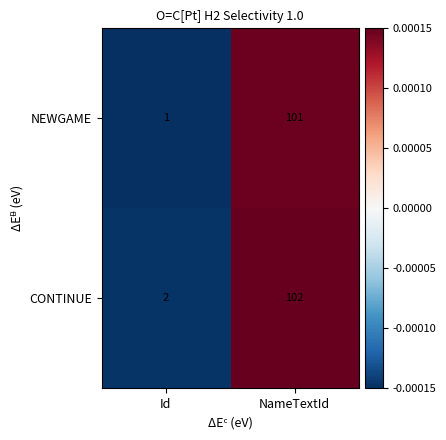

Count the number of categories in the chart.

2